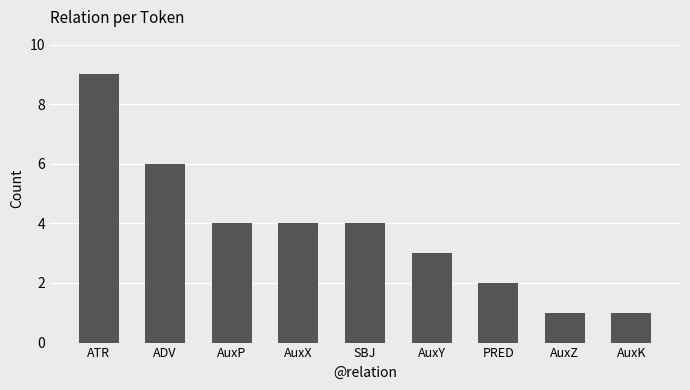

What is the approximate value at SBJ?

4